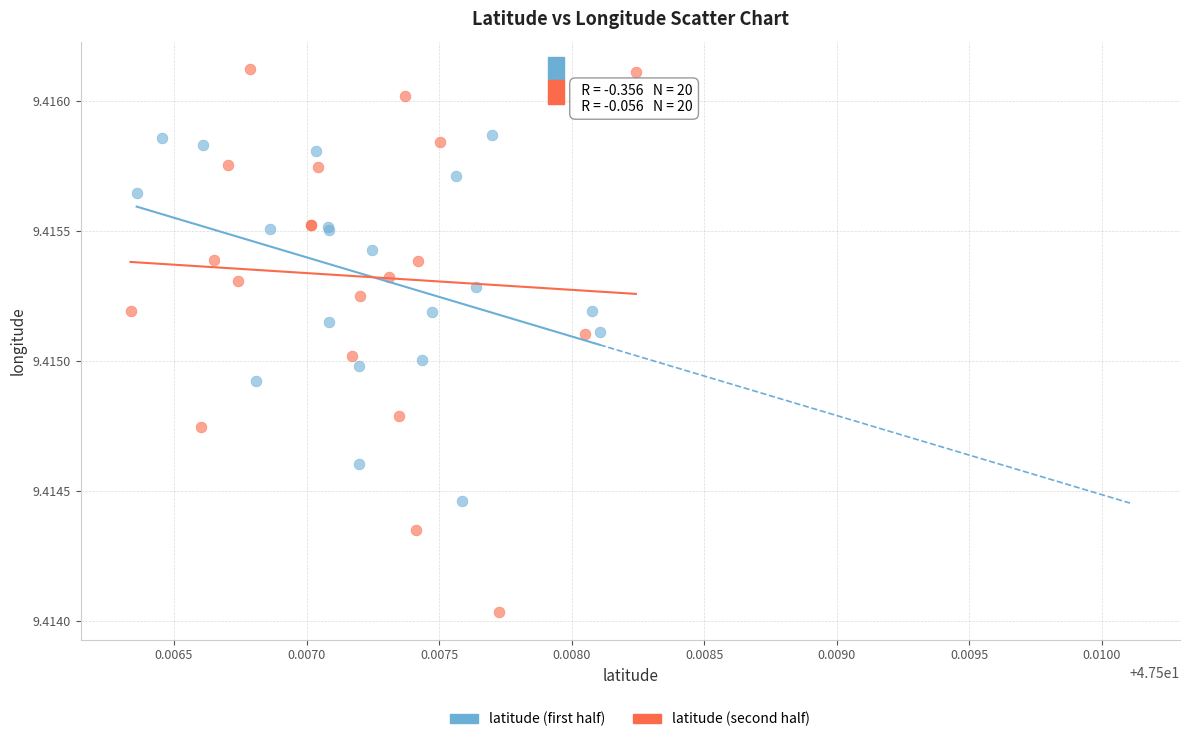

Which series reaches the maximum Y coordinate?

latitude (second half)